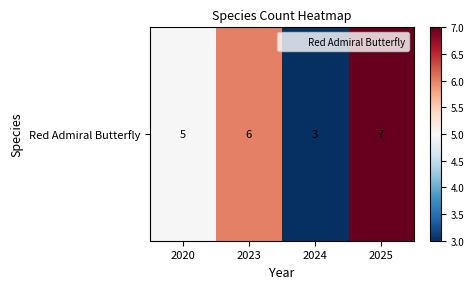

Reading left to right, list all the values displayed in this chart.

2020=5	2023=6	2024=3	2025=7